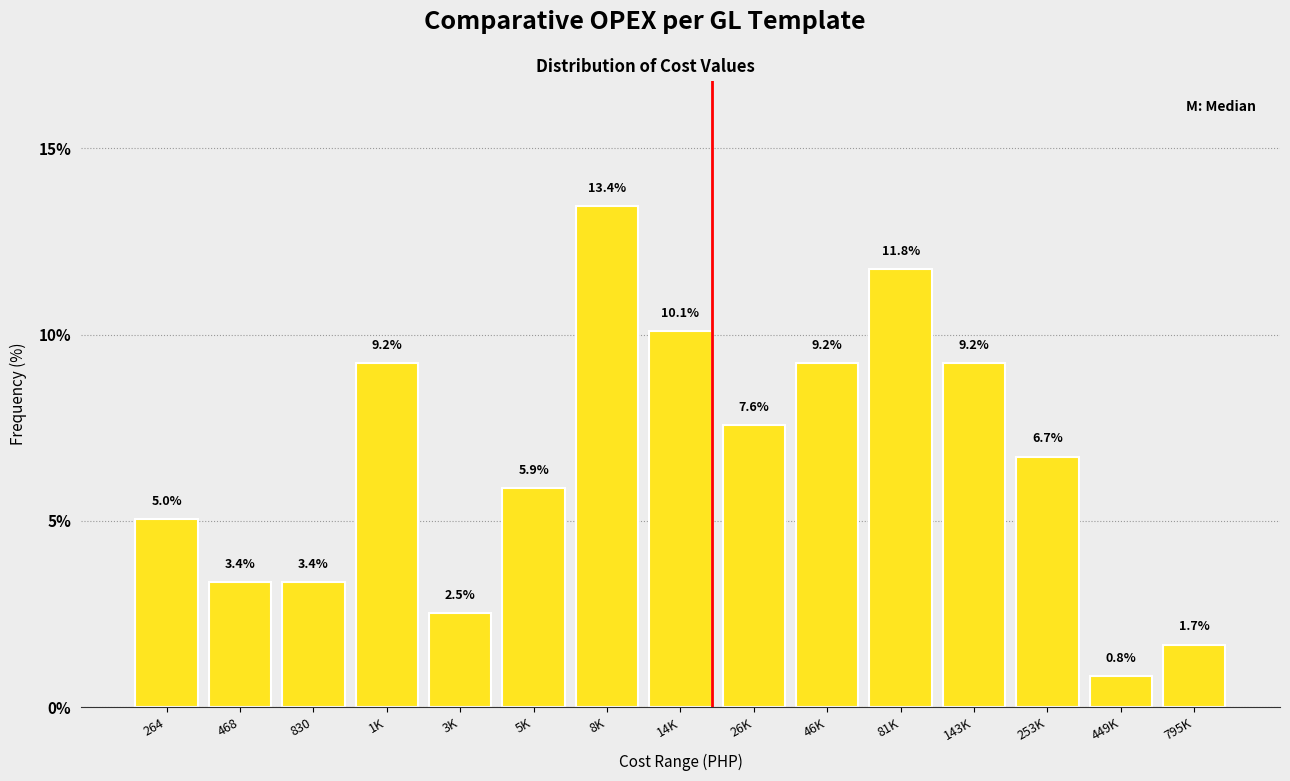

Reading right to left, transcribe all the data shown in this chart.

1.7	0.8	6.7	9.2	11.8	9.2	7.6	10.1	13.4	5.9	2.5	9.2	3.4	3.4	5.0